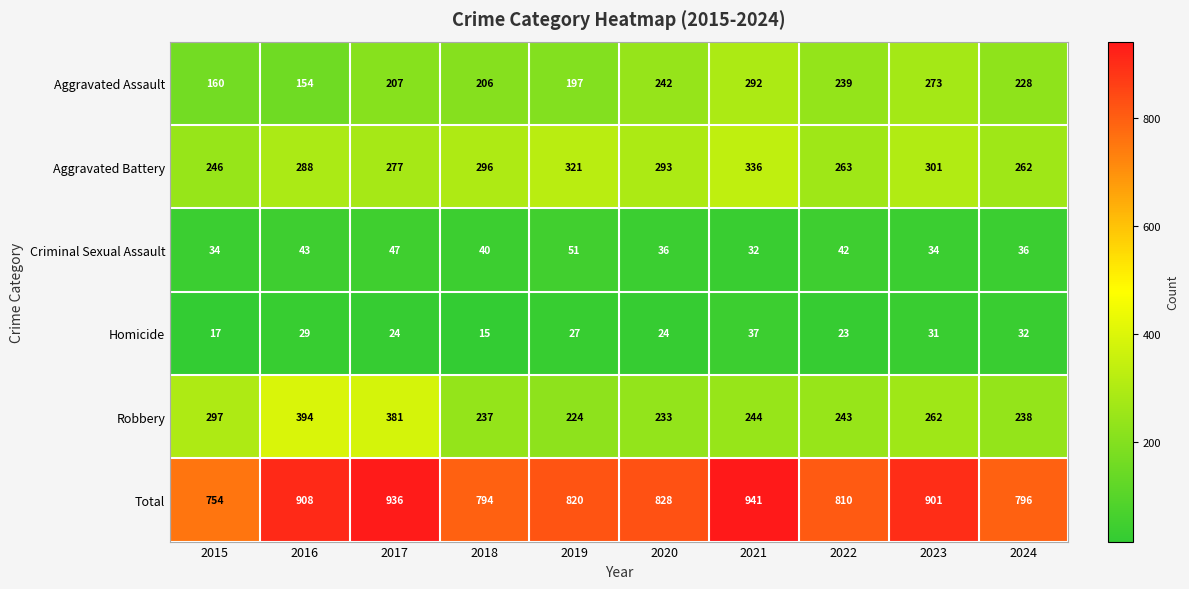

Which category has the highest value across all series?

2021